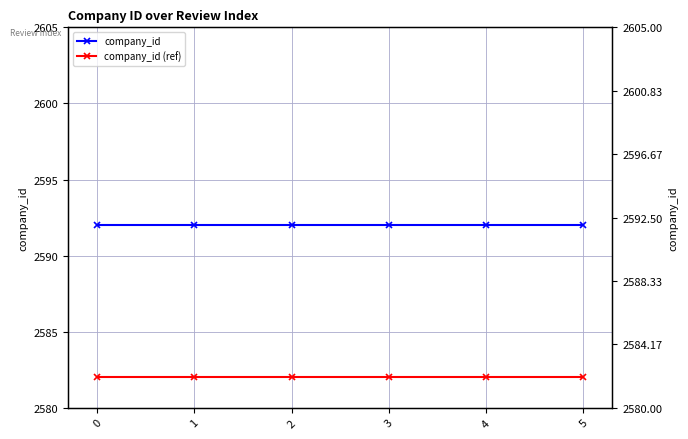

Reading left to right, extract all data points from this chart.

company_id: 2592	2592	2592	2592	2592	2592
company_id (ref): 2582	2582	2582	2582	2582	2582